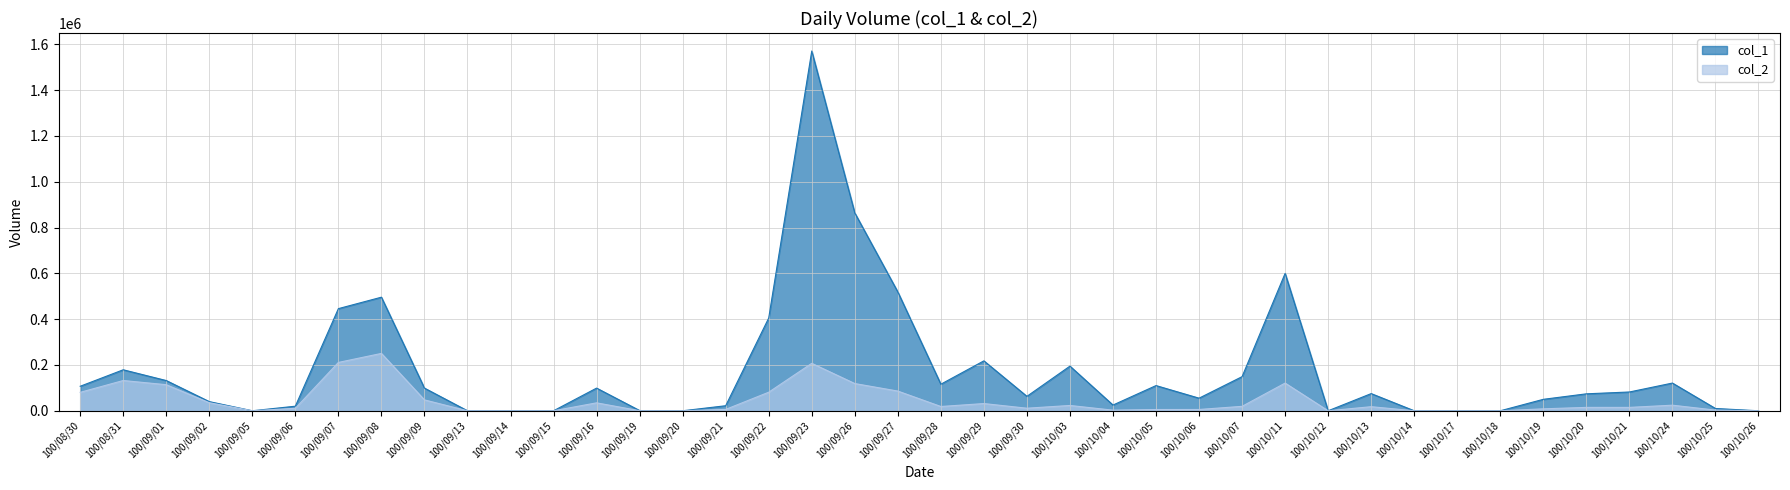

What is the sum of all col_2 values?

1737460